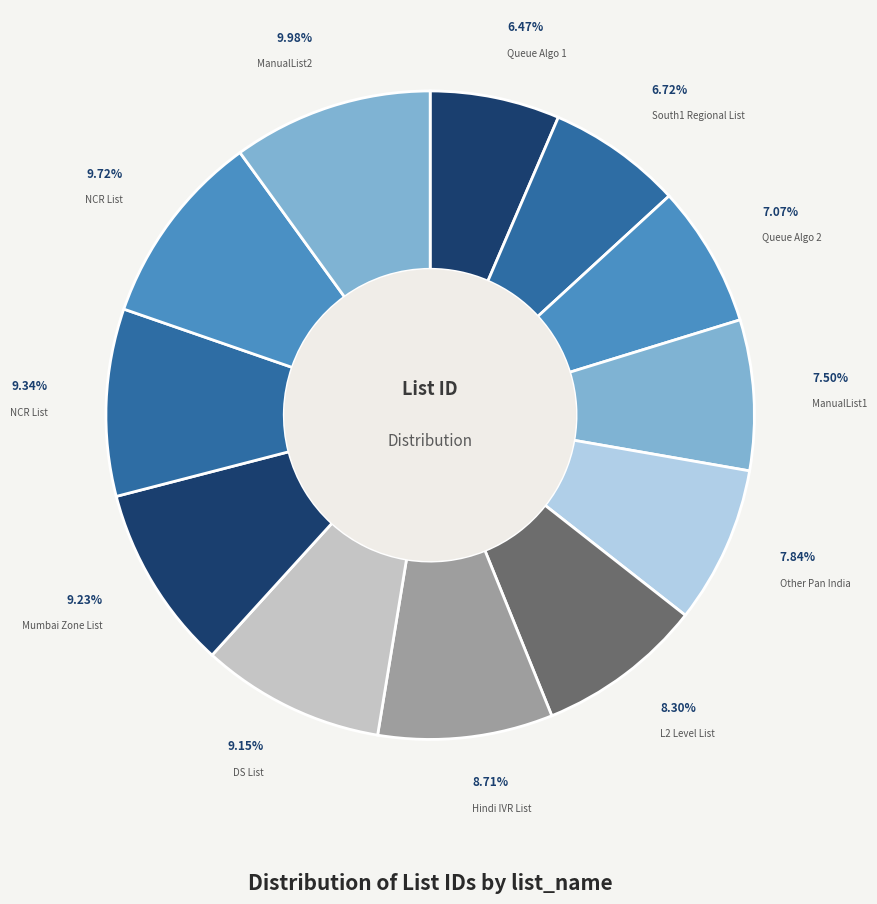

Is there a majority slice in this chart?

No